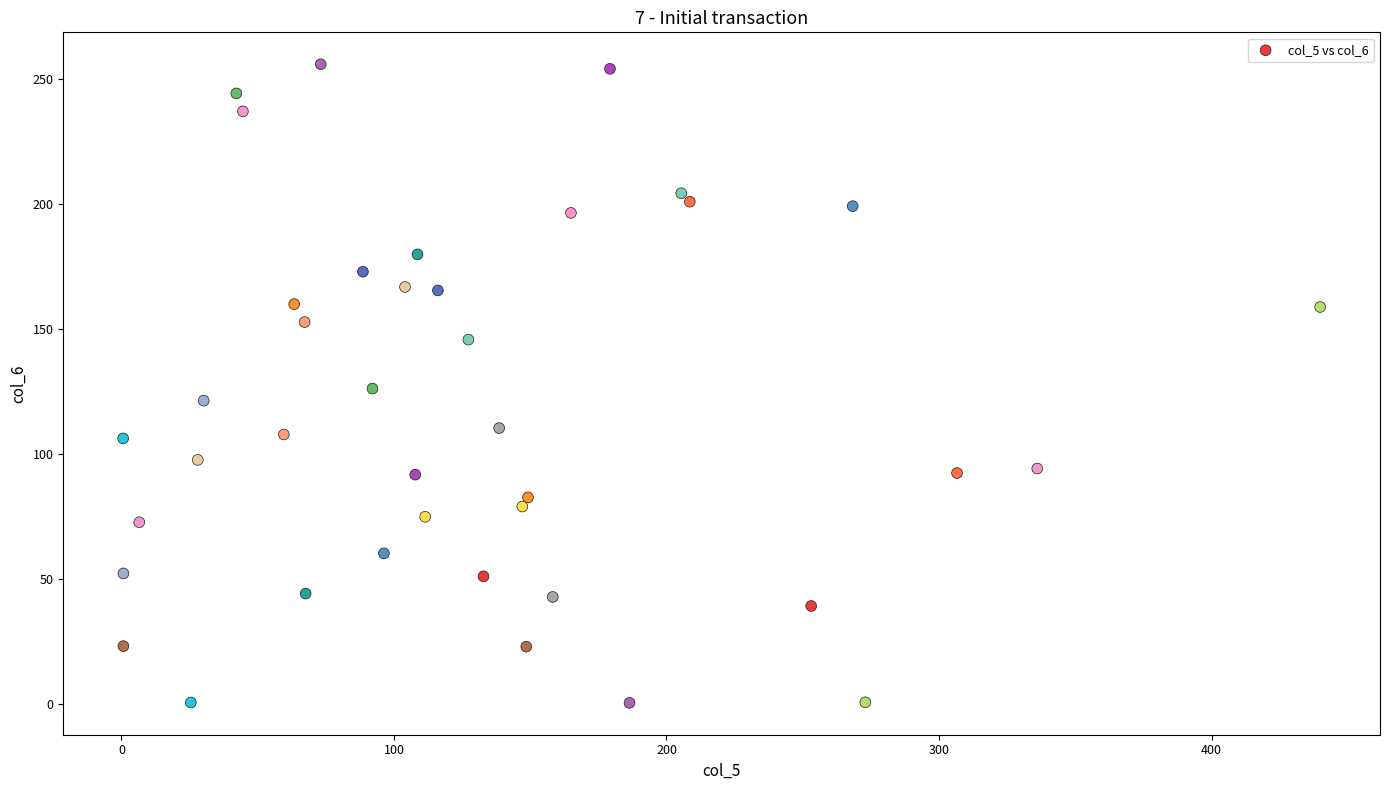

What is the range of X values (max minus min)?

439.3